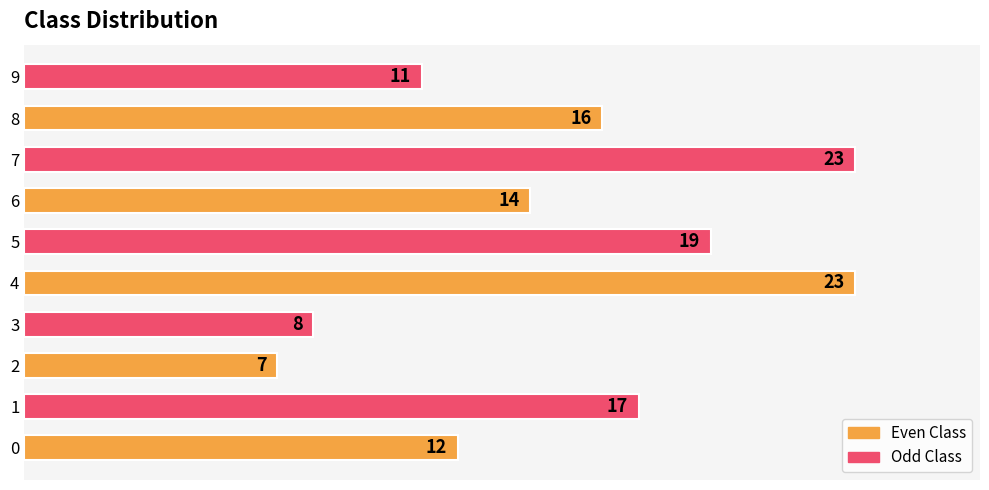

What is the difference between the maximum and minimum values?

16